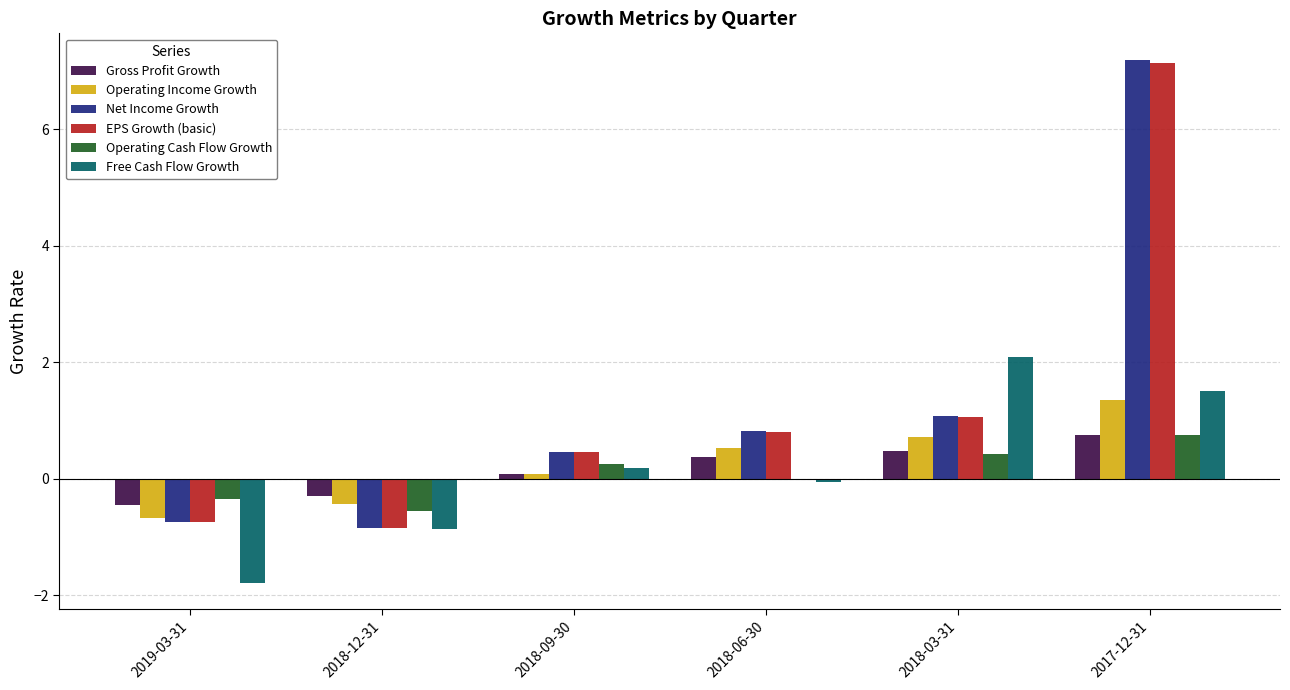

Is the value of Gross Profit Growth at 2017-12-31 greater than the value of Net Income Growth at 2019-03-31?

Yes